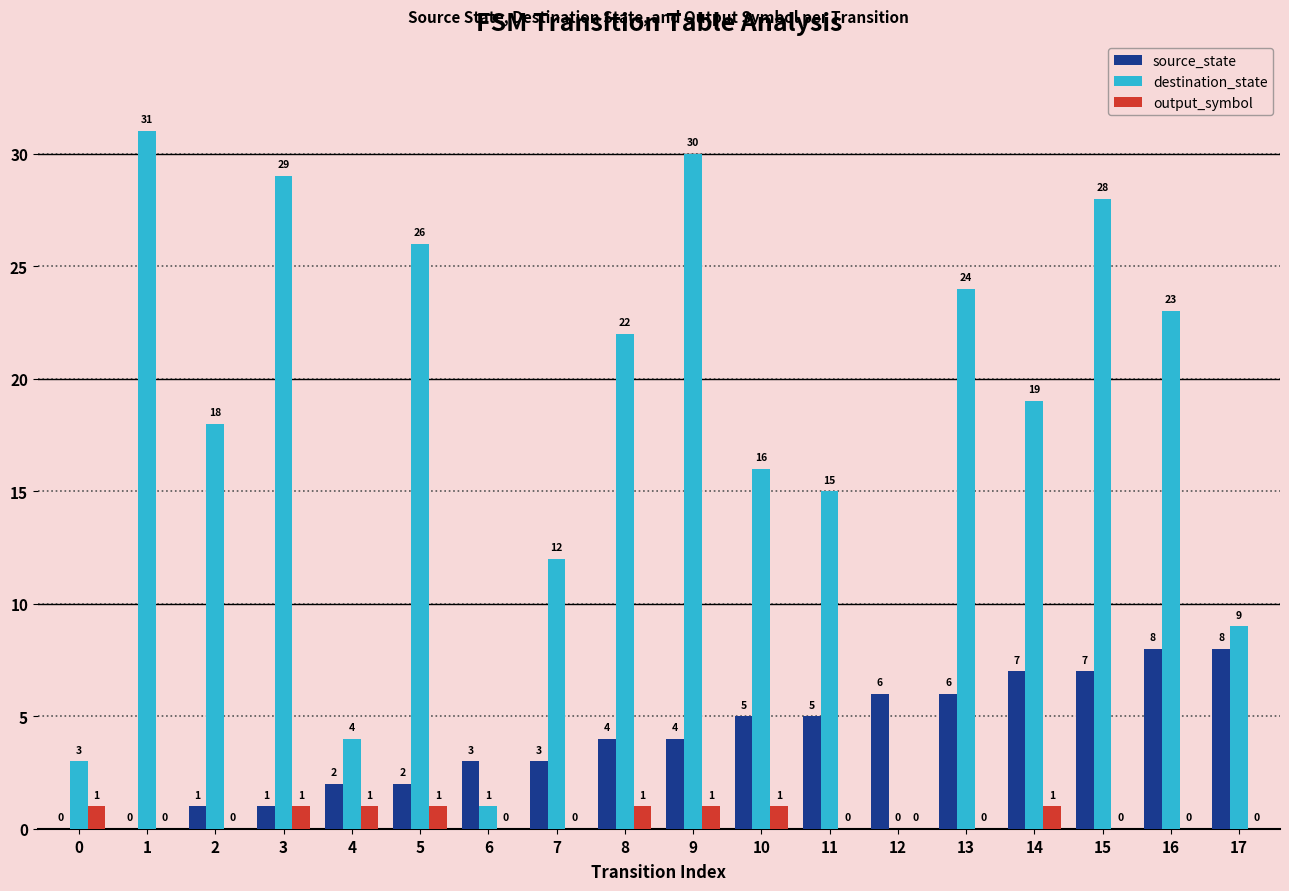

What is the greatest value displayed?

31